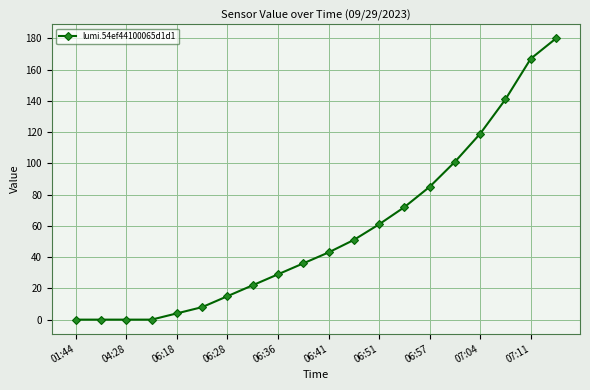

How many series are shown in this chart?

1